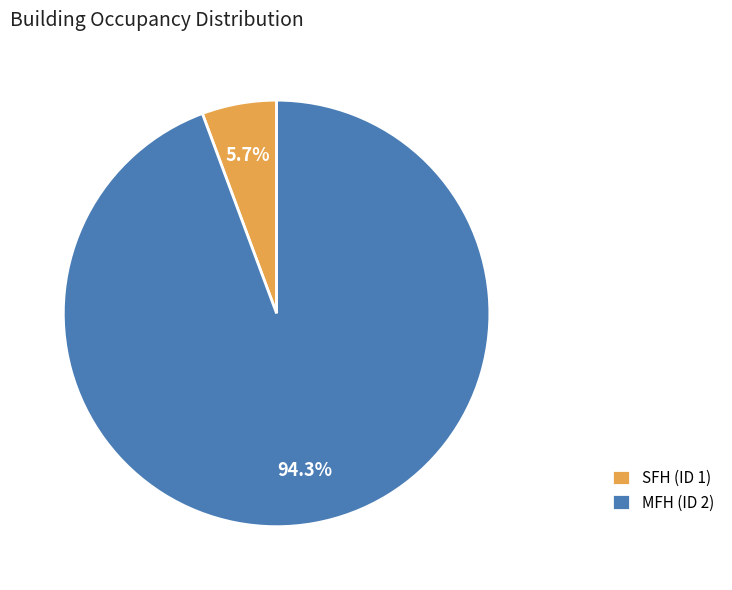

Rank the categories by value from lowest to highest.

SFH (ID 1), MFH (ID 2)